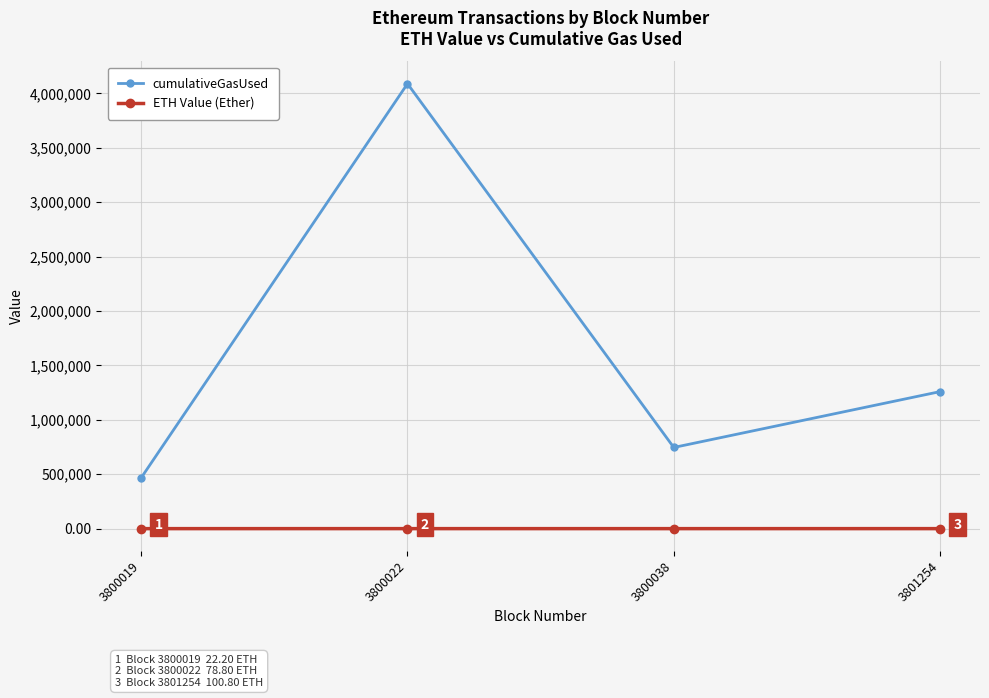

How many data points in ETH Value (Ether) are less than 78?

2